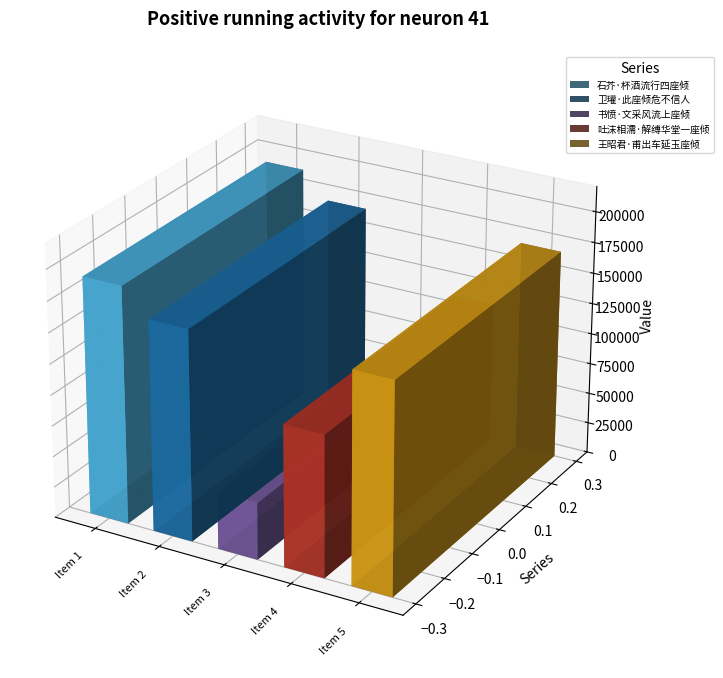

Rank the categories by value from lowest to highest.

书愤·文采风流上座倾, 吐沫相濡·解缚华堂一座倾, 卫瓘·此座倾危不信人, 王昭君·甫出车延玉座倾, 石芥·杯酒流行四座倾